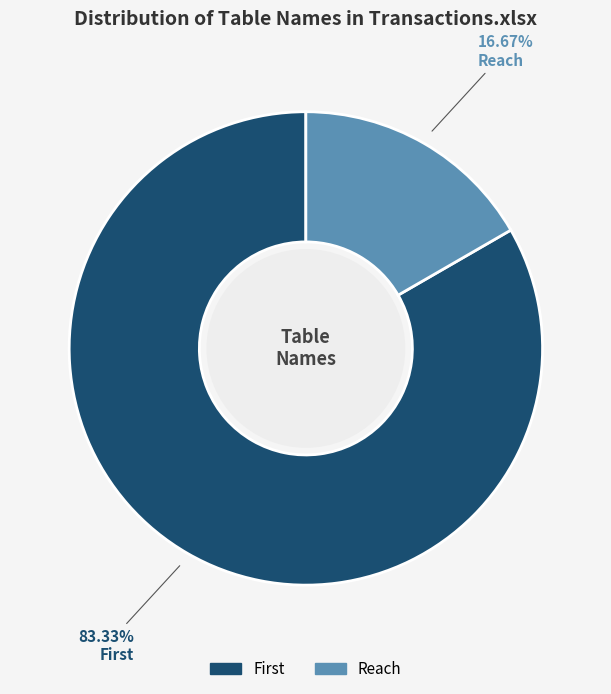

Which category has the biggest portion of the pie?

First